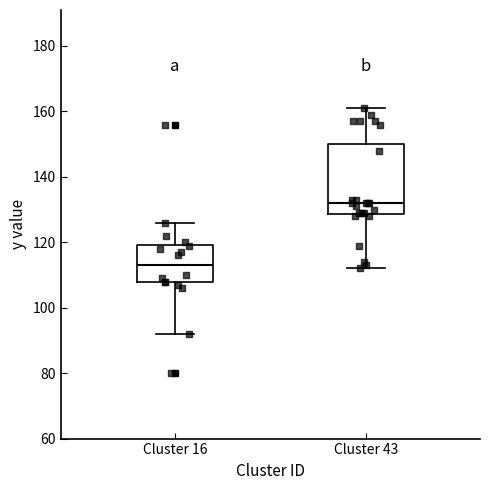

Reading left to right, read every box against the y-axis: the position of its median line, the range the box covers, and the ends of its whiskers. The values are not printed on the chart, so give them approximately, as read against the axis.

Cluster 16: median 114, box 108 to 120, whiskers 92 to 126
Cluster 43: median 132, box 128 to 150, whiskers 112 to 162